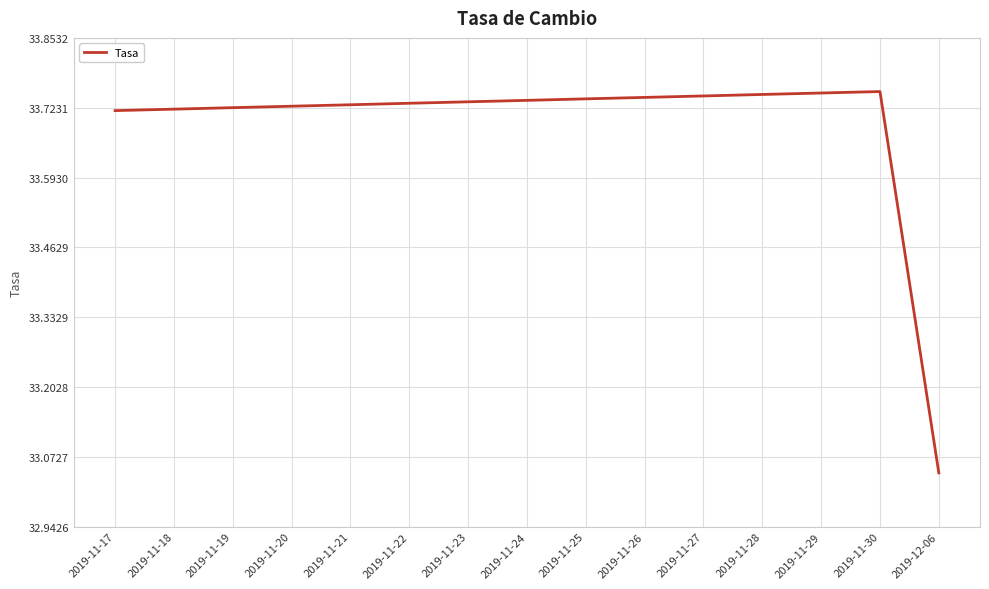

At which category does the chart reach its minimum across all series?

2019-12-06